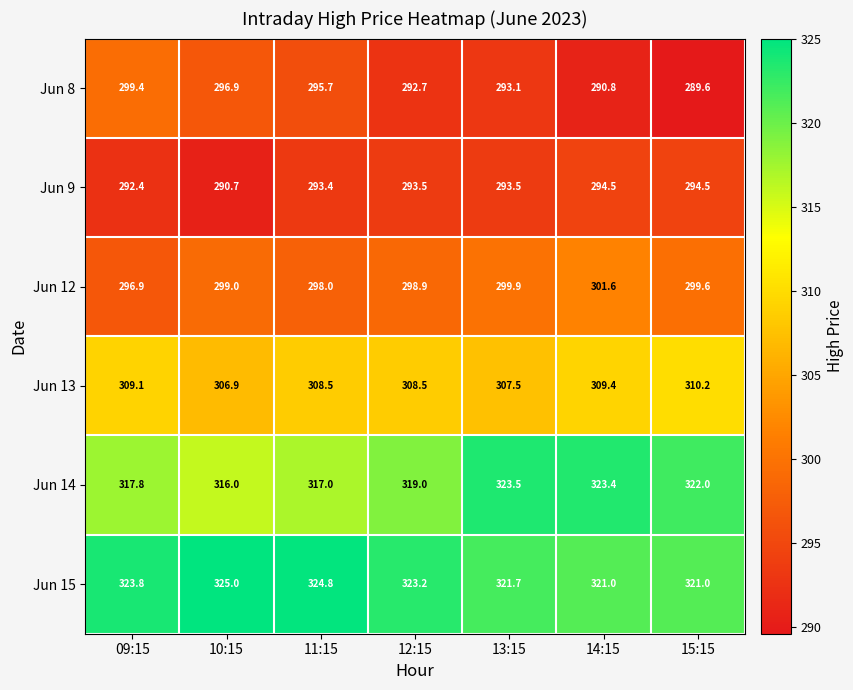

What is the difference between the highest and lowest values at 09:15?

31.4